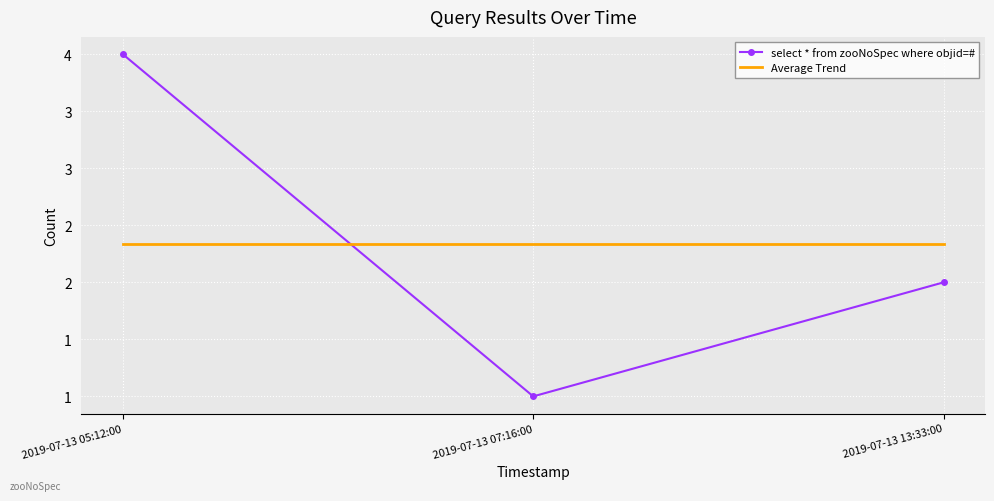

The value of select * from zooNoSpec where objid=# at 2019-07-13 13:33:00 is 3.0. True or false?

False